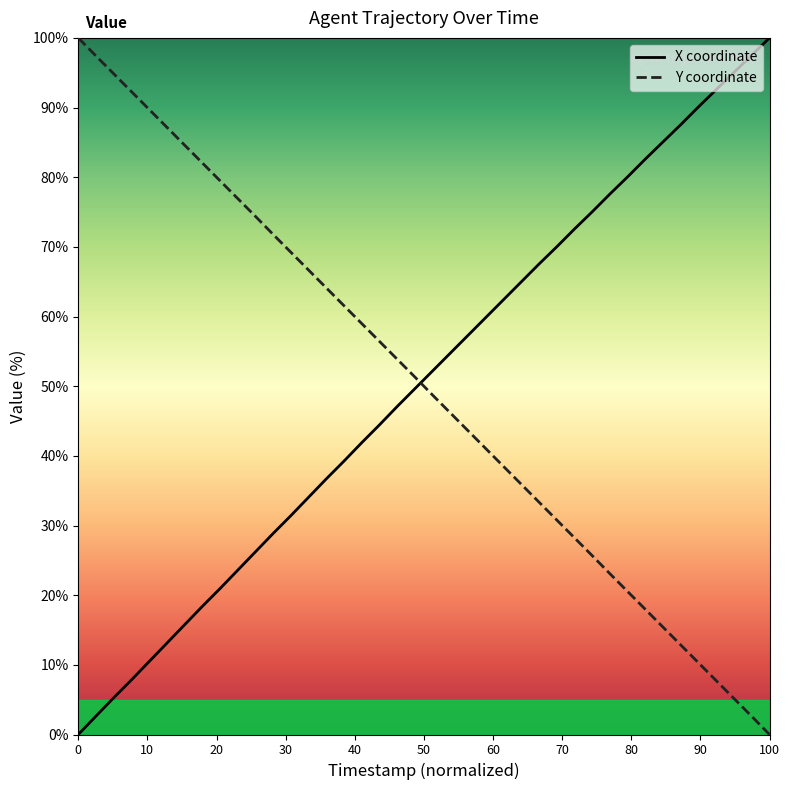

True or false: X coordinate and Y coordinate intersect in this chart.

True